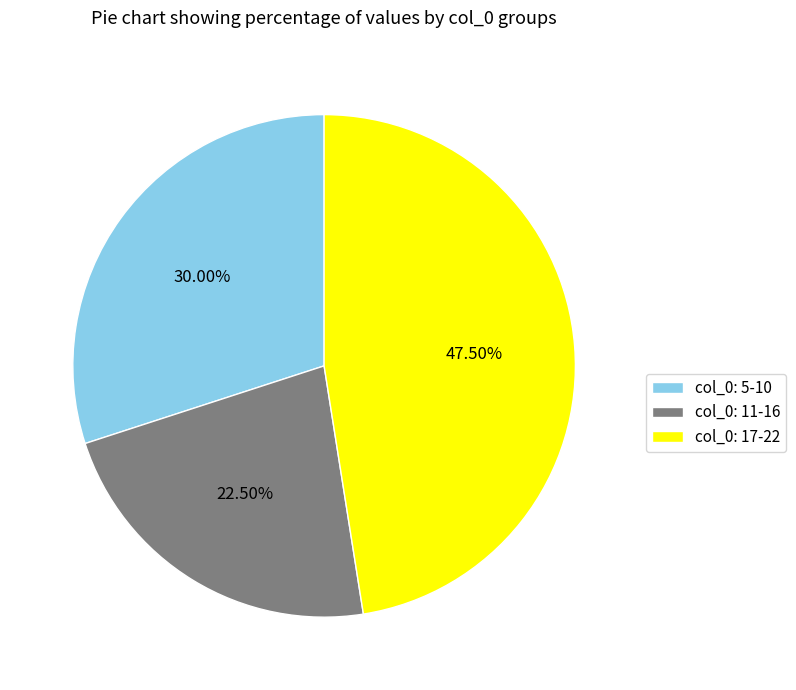

Rank the categories by value from lowest to highest.

col_0: 11-16, col_0: 5-10, col_0: 17-22